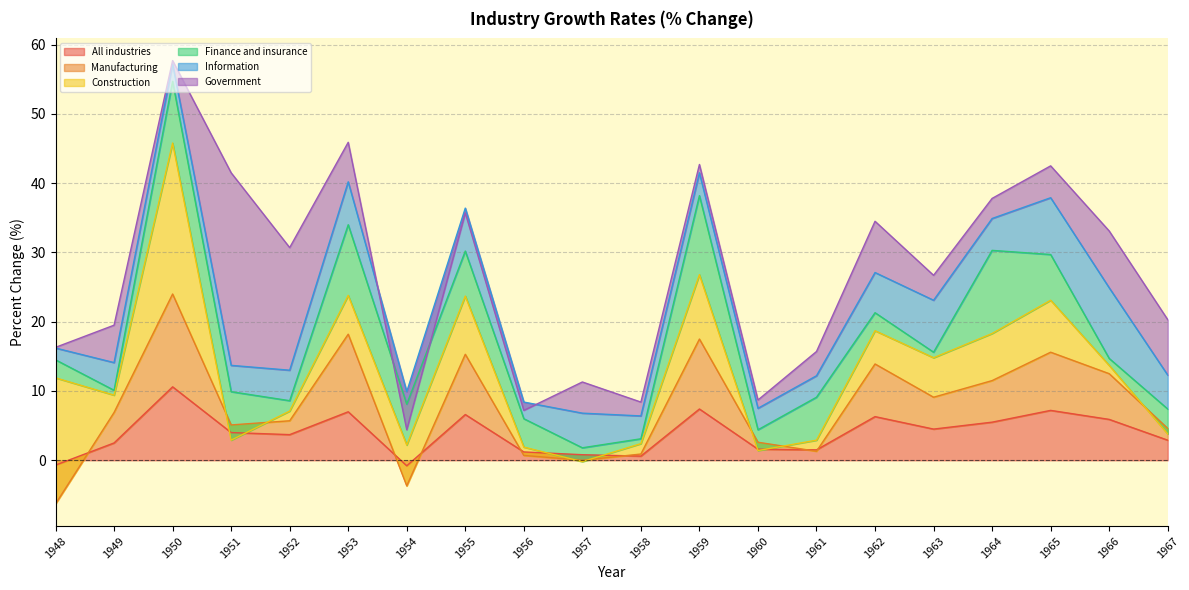

What are all the series names shown in the legend?

All industries, Manufacturing, Construction, Finance and insurance, Information, Government